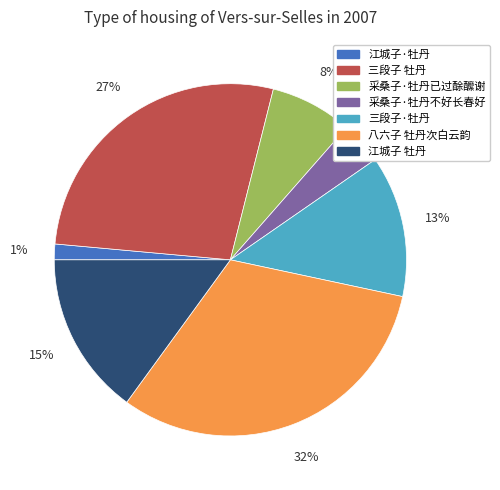

Is it true that 采桑子·牡丹已过酴醿谢 is 8% of the pie?

True